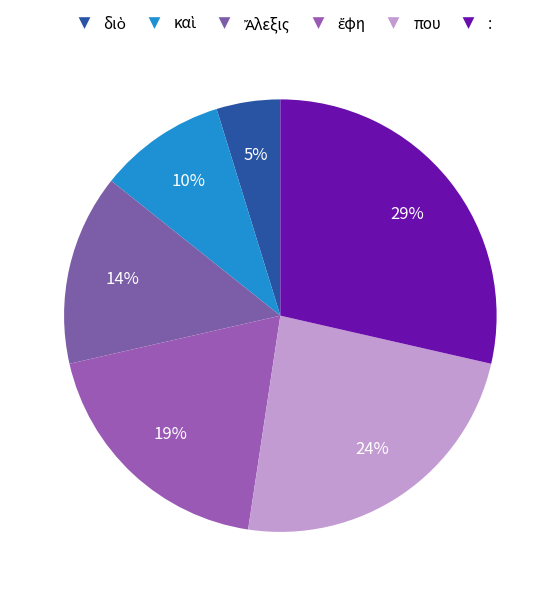

How many slices are in this pie chart?

6